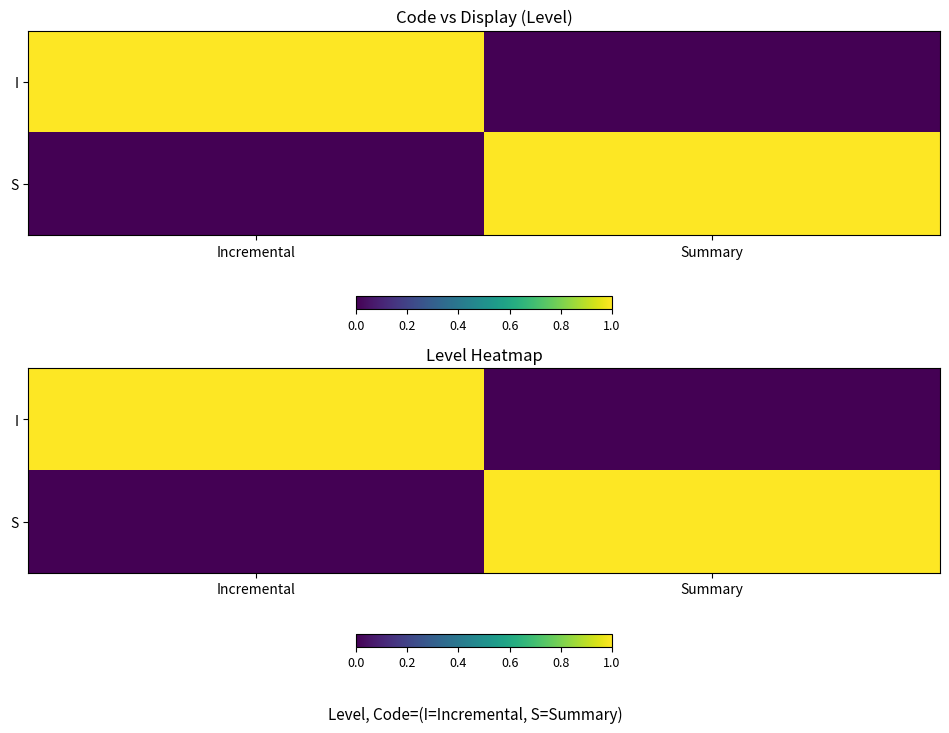

At which category is the sum across all series the highest?

Incremental